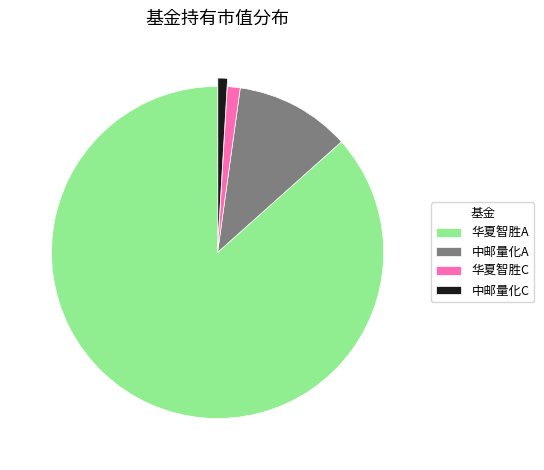

Does 华夏智胜C account for over 50% of the chart?

No